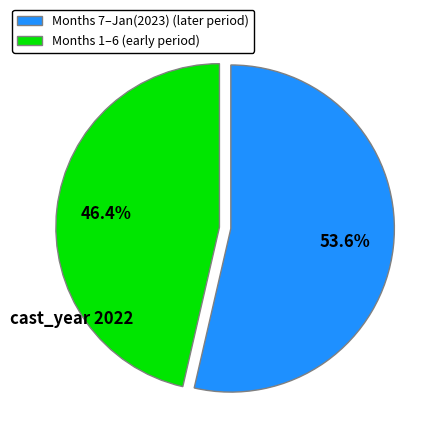

Which category has the smallest portion of the pie?

Months 1–6 (early period)